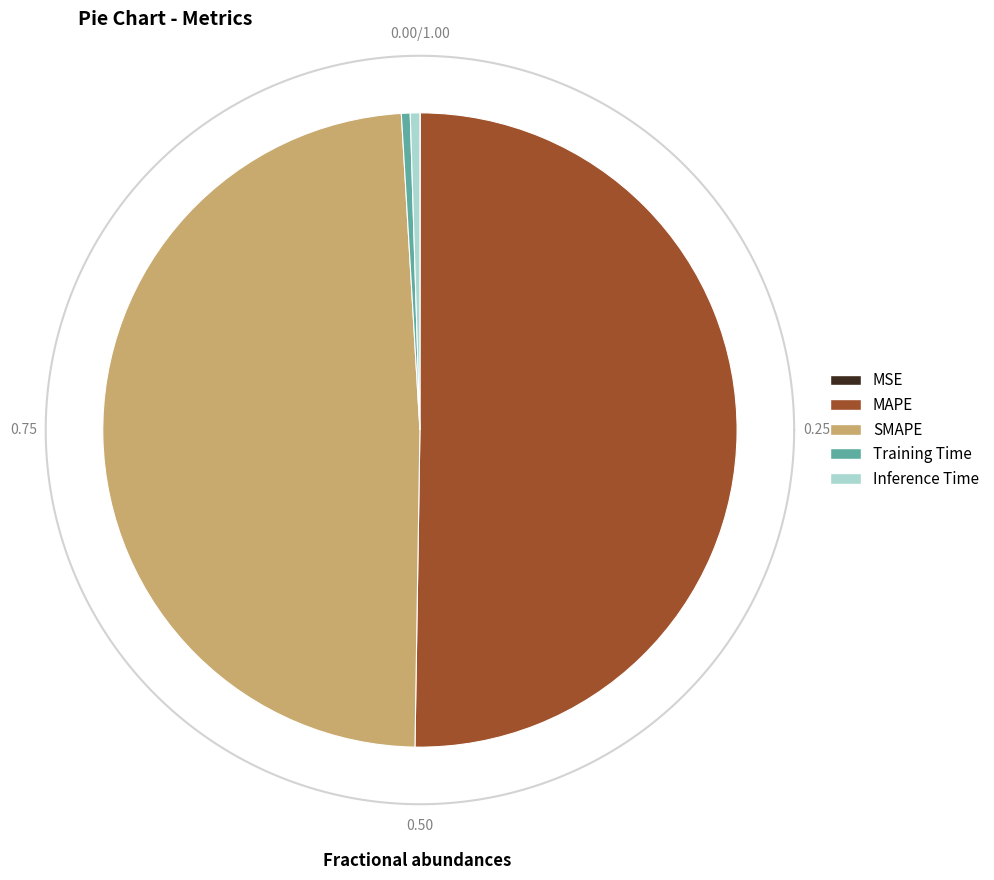

To the nearest percent, what is the difference between the MSE and SMAPE slice percentages?

49%